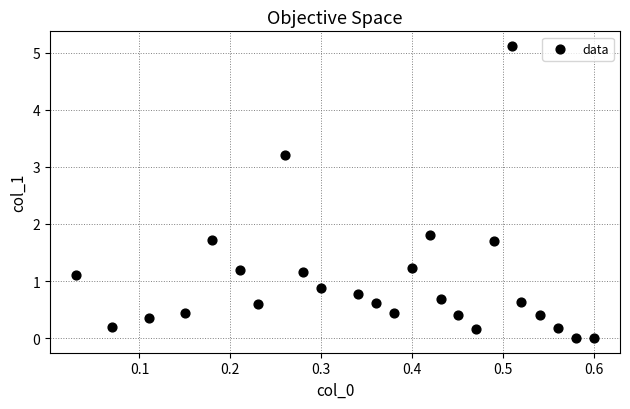

What Y value in the scatter plot is closest to 2?

1.8